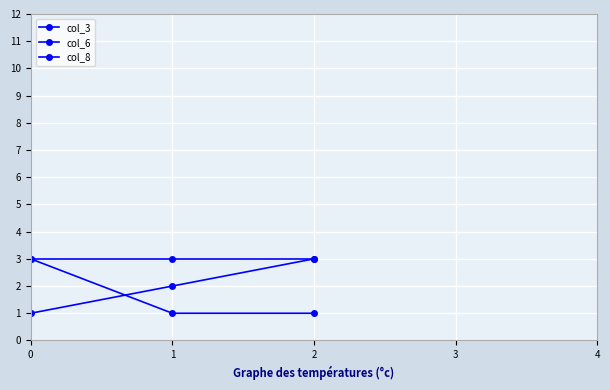

Is the value of col_6 at 0 greater than the value of col_3 at 2?

No